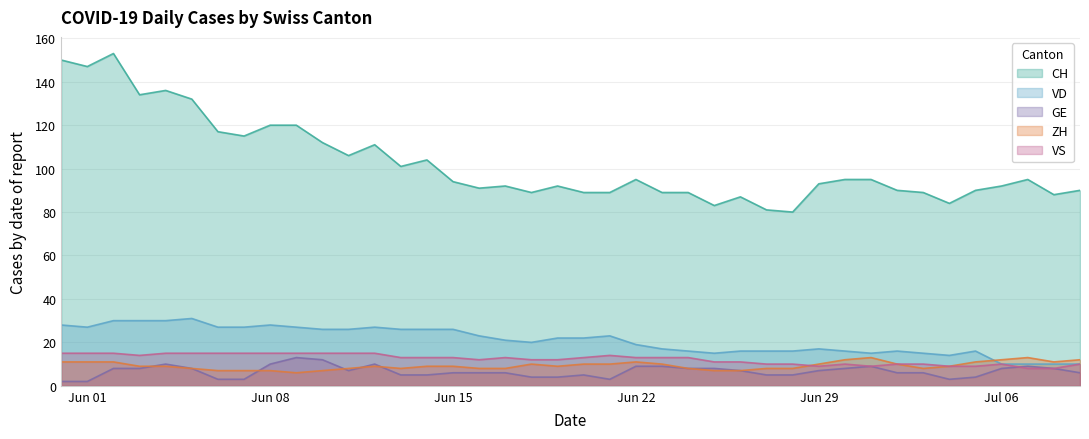

Which series has the largest range (max minus min)?

CH